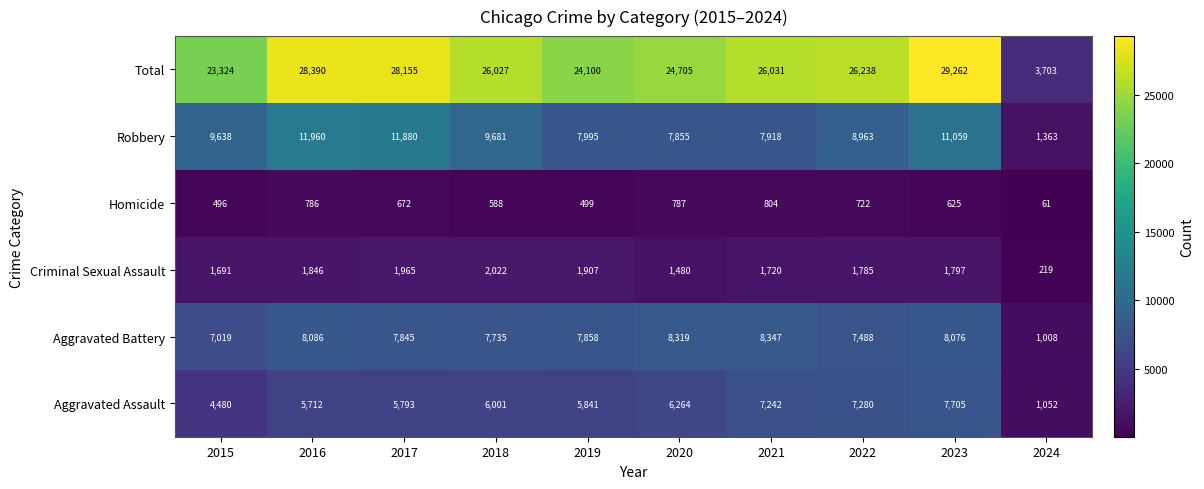

What is the lowest value of the Aggravated Battery series?

1008